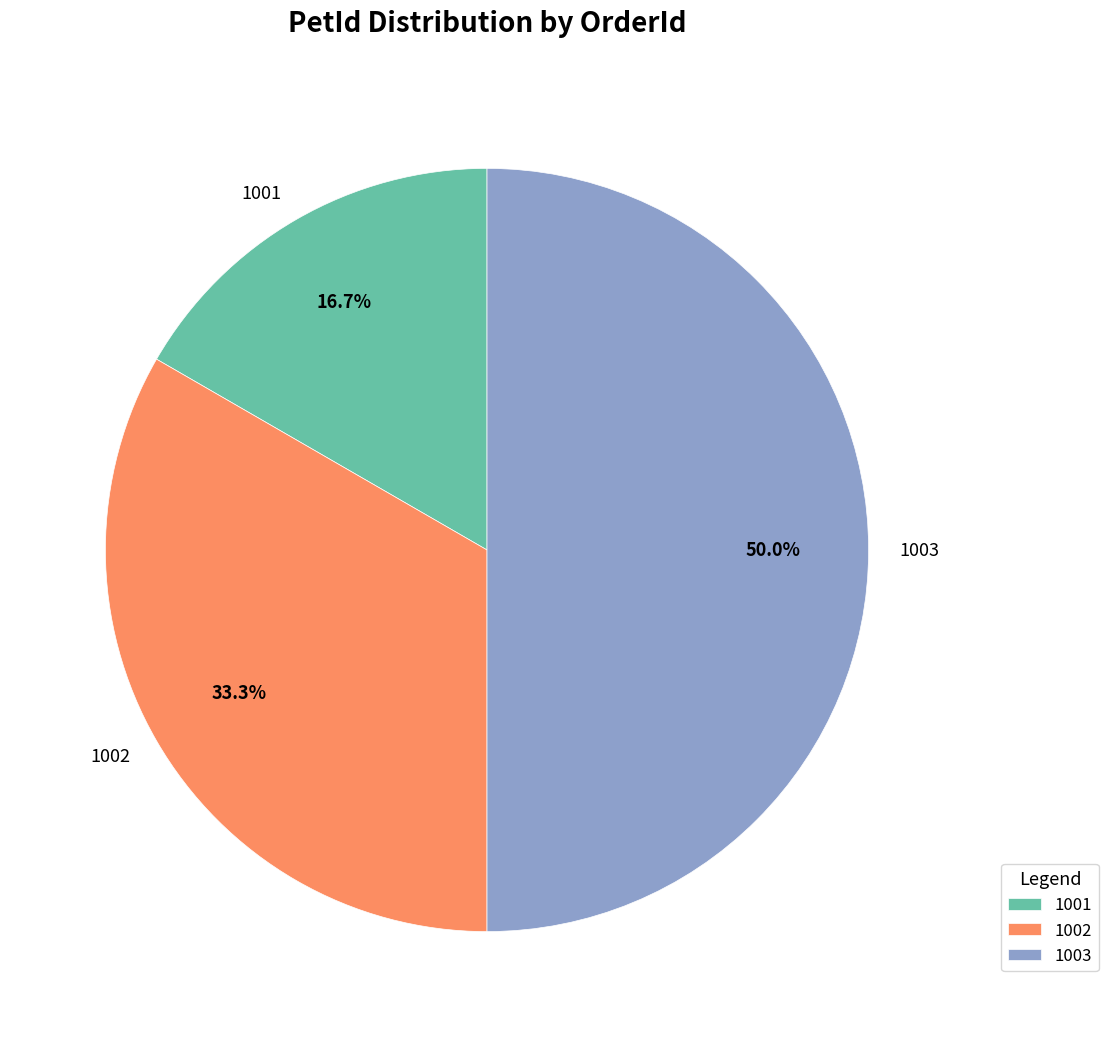

Combined, what portion of the pie is 1003 and 1001?

66.7%